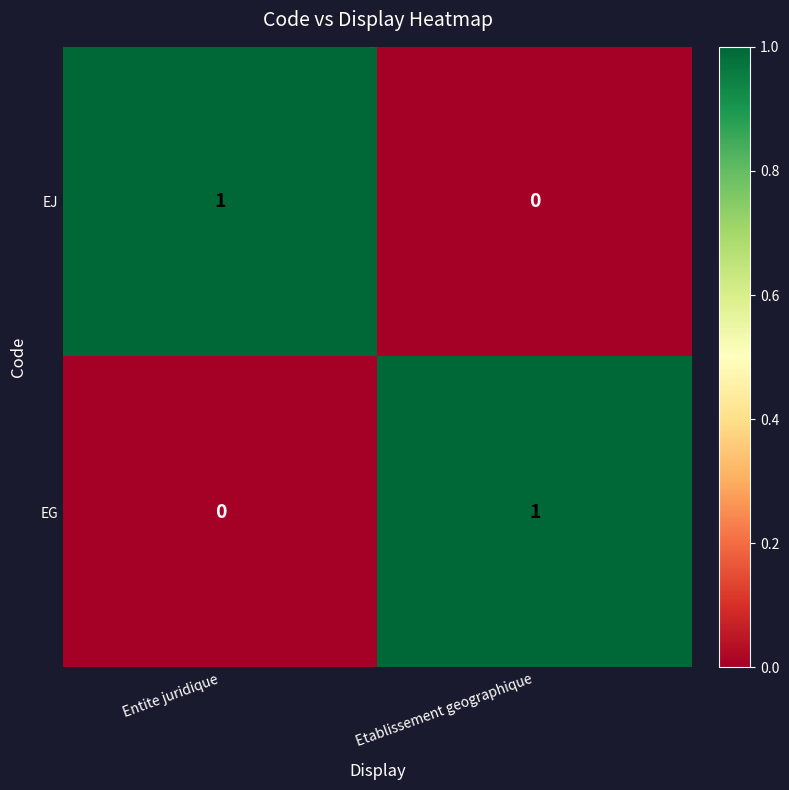

The value of EJ at Etablissement geographique is 0. True or false?

True